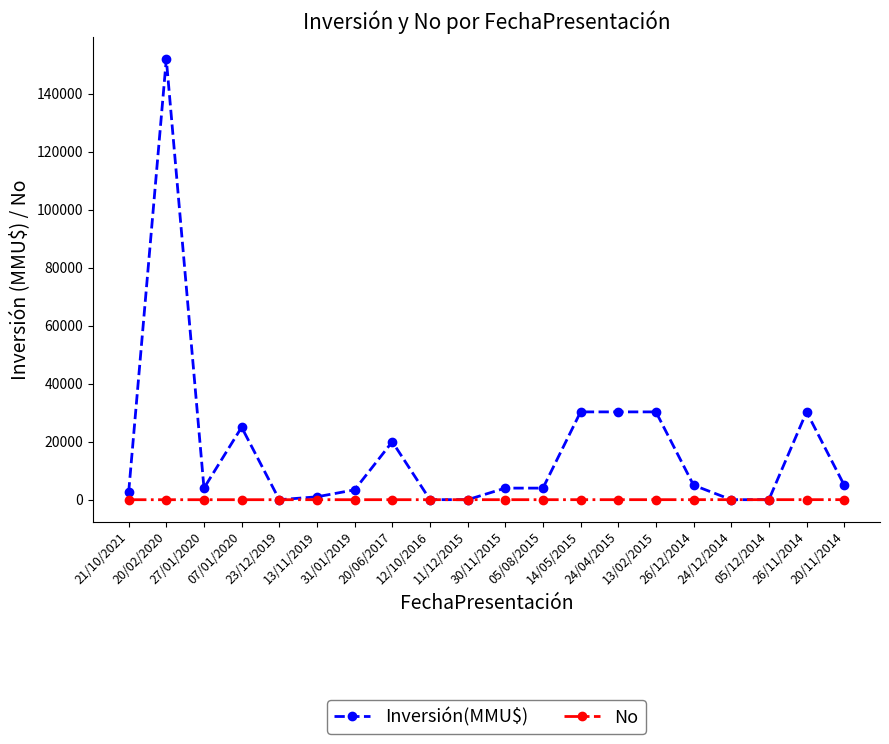

The No series shows 19 at 26/11/2014. True or false?

True